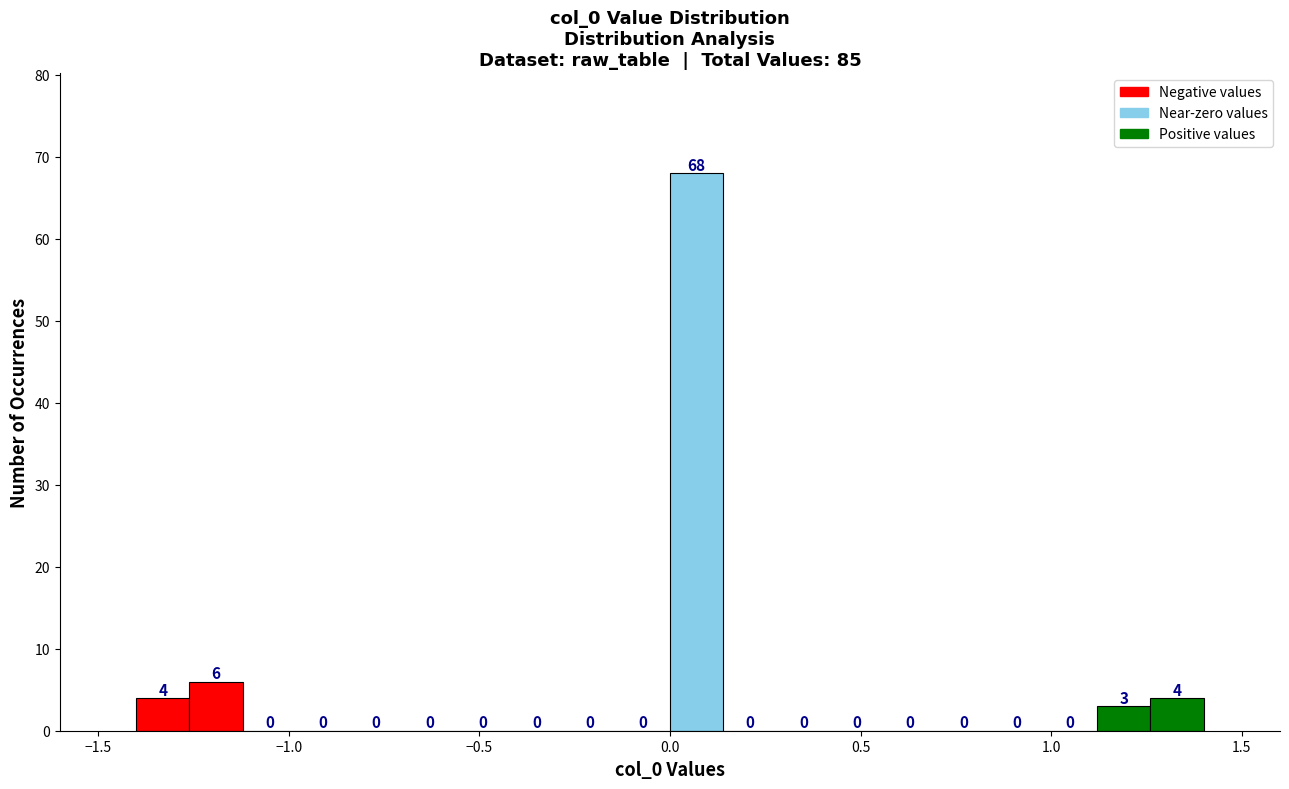

Around what value on the x-axis is the tallest bar? Give the approximate position of its centre, as read against the axis.

0.05